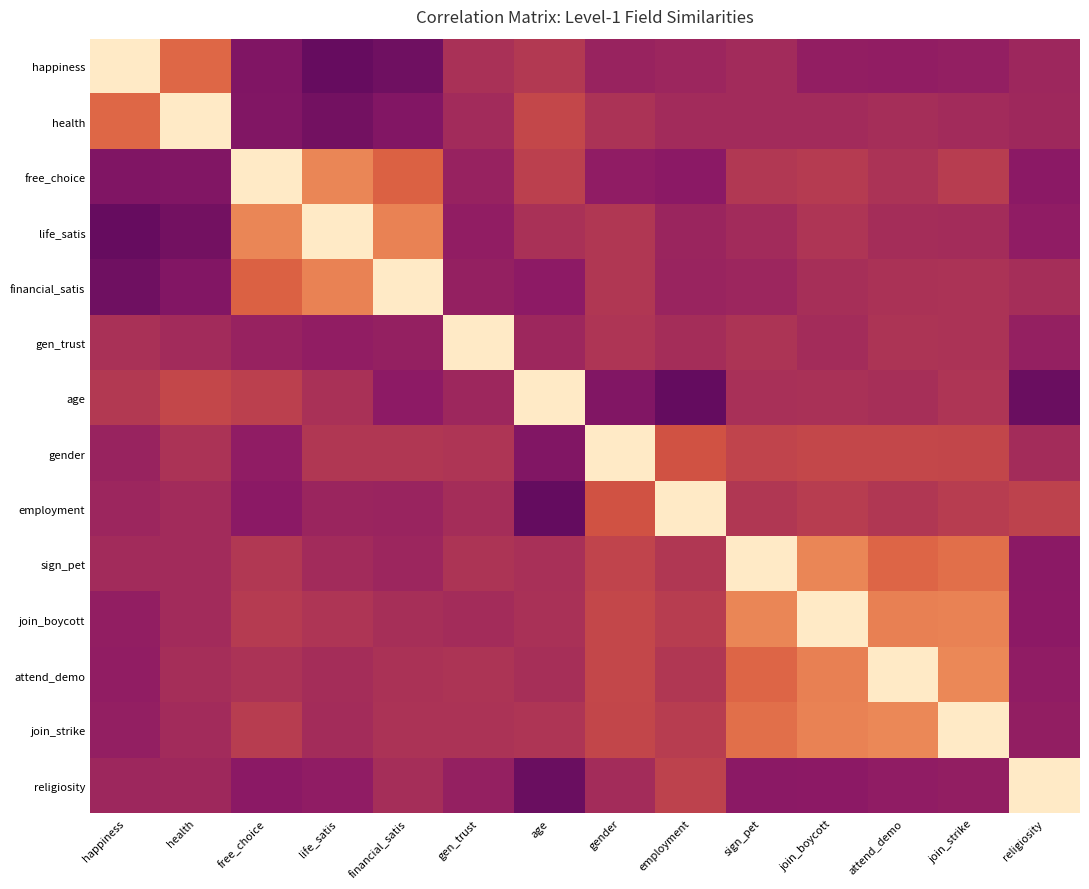

Which series has the largest range (max minus min)?

age